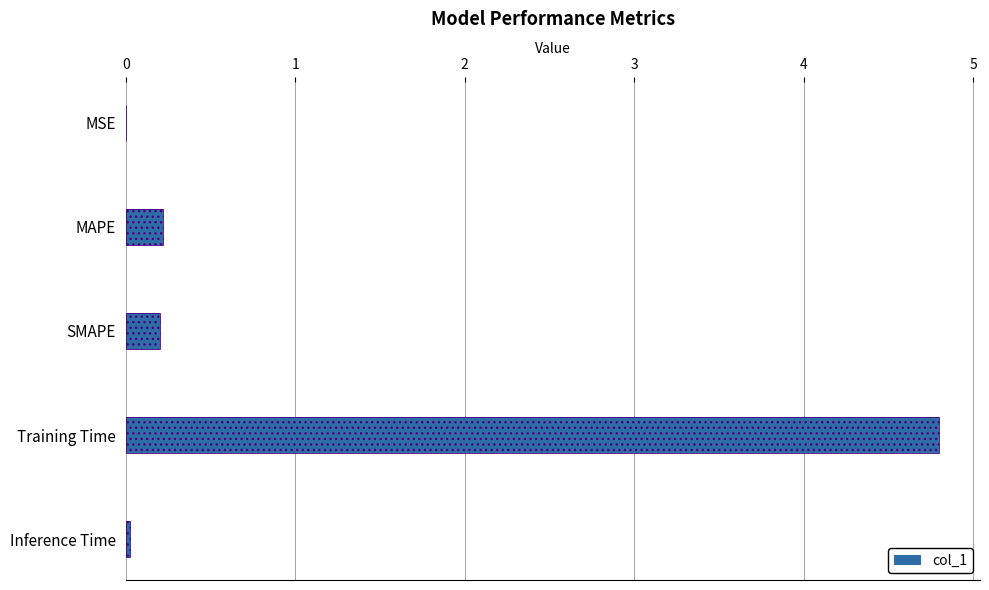

Between Inference Time and SMAPE, which is larger?

SMAPE